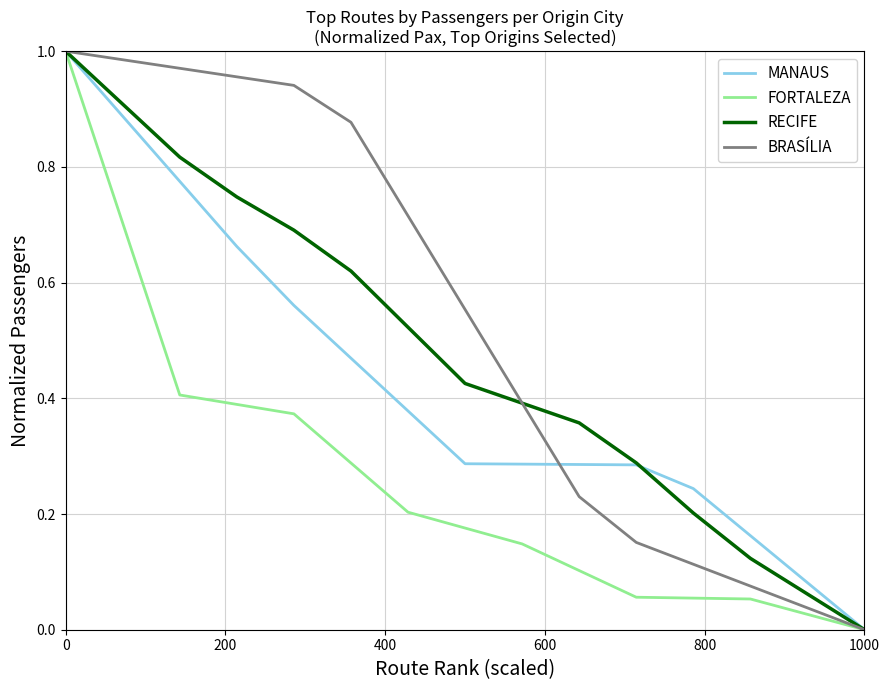

Does the chart have visible grid lines?

Yes